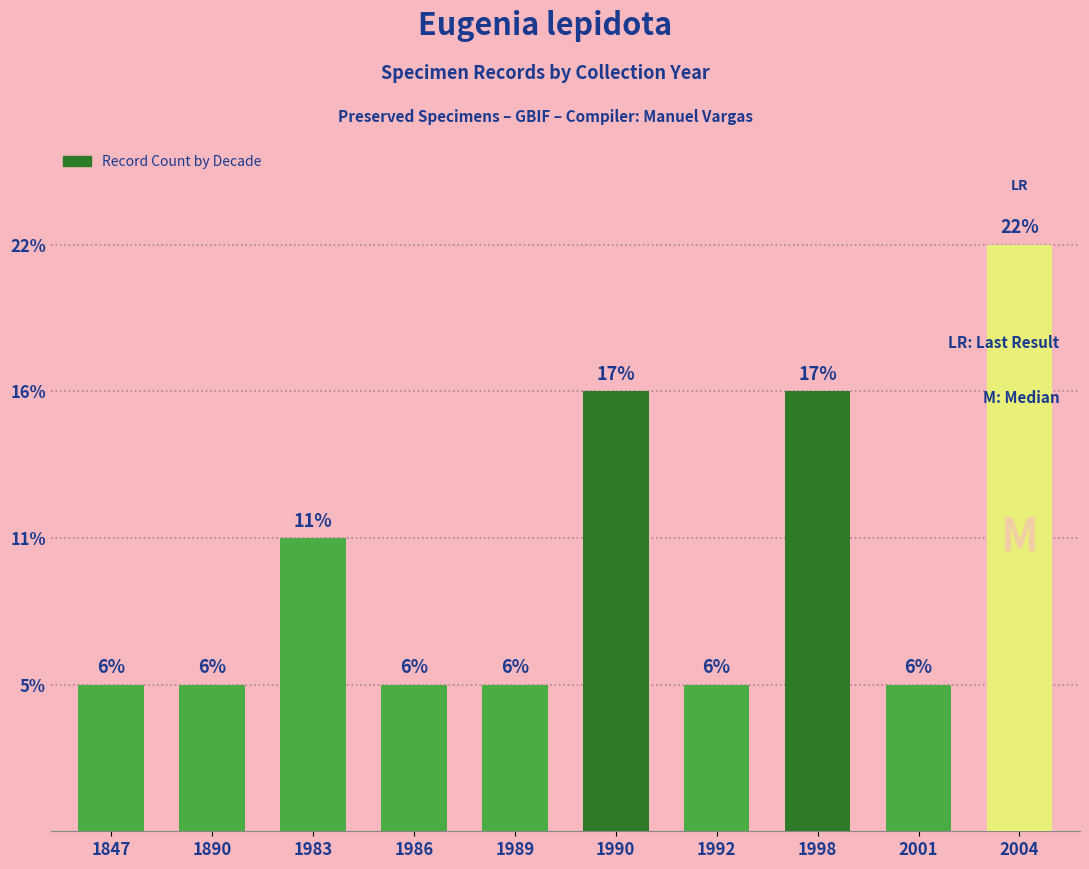

At which category does the chart reach its minimum across all series?

1847